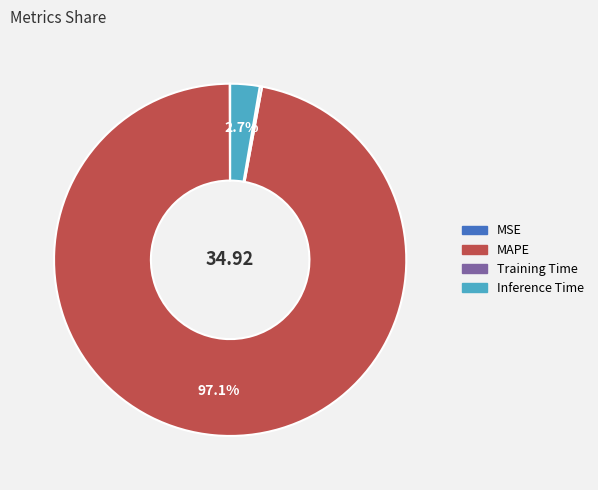

Does any single category account for the majority?

Yes